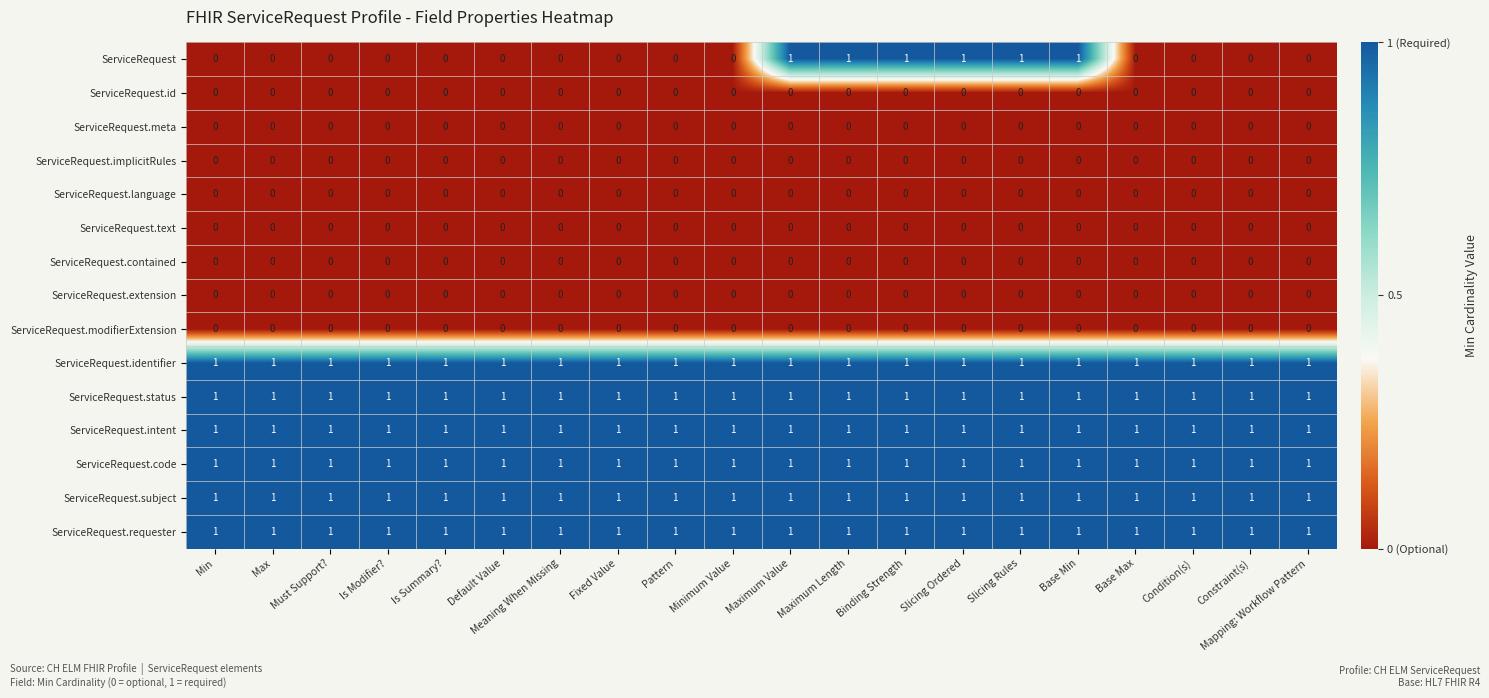

Which series has the largest range (max minus min)?

ServiceRequest